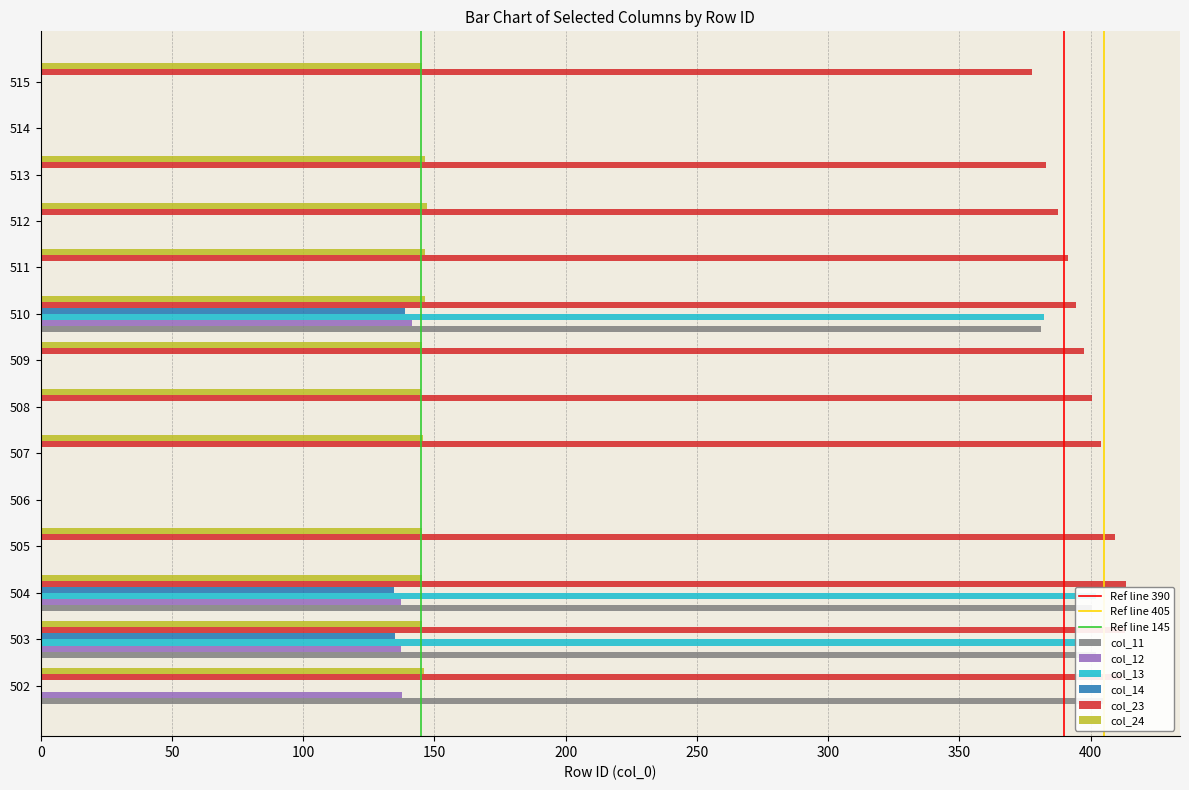

The value of col_13 at 508 is 0.0. True or false?

True